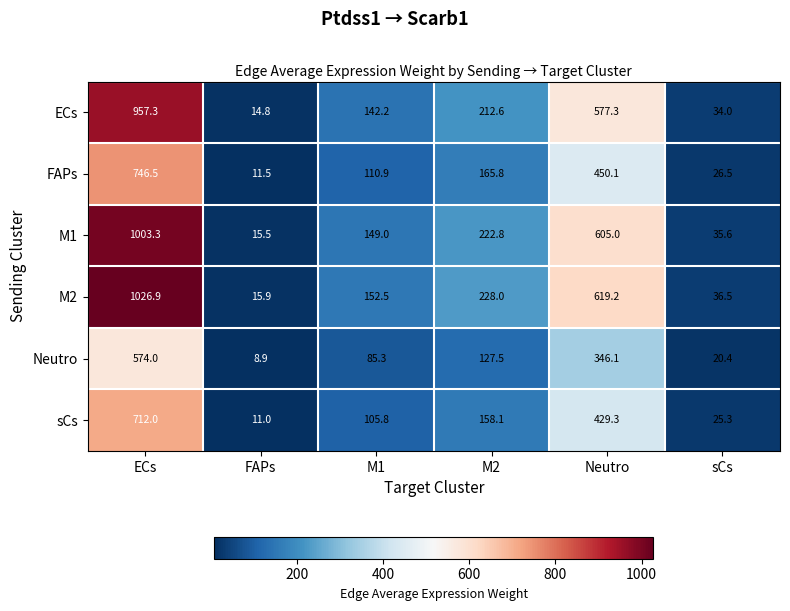

At which category does the chart reach its peak across all series?

ECs